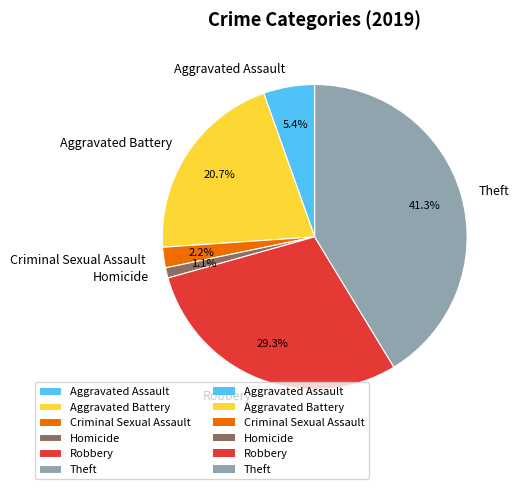

To the nearest percent, what is the average slice percentage?

17%